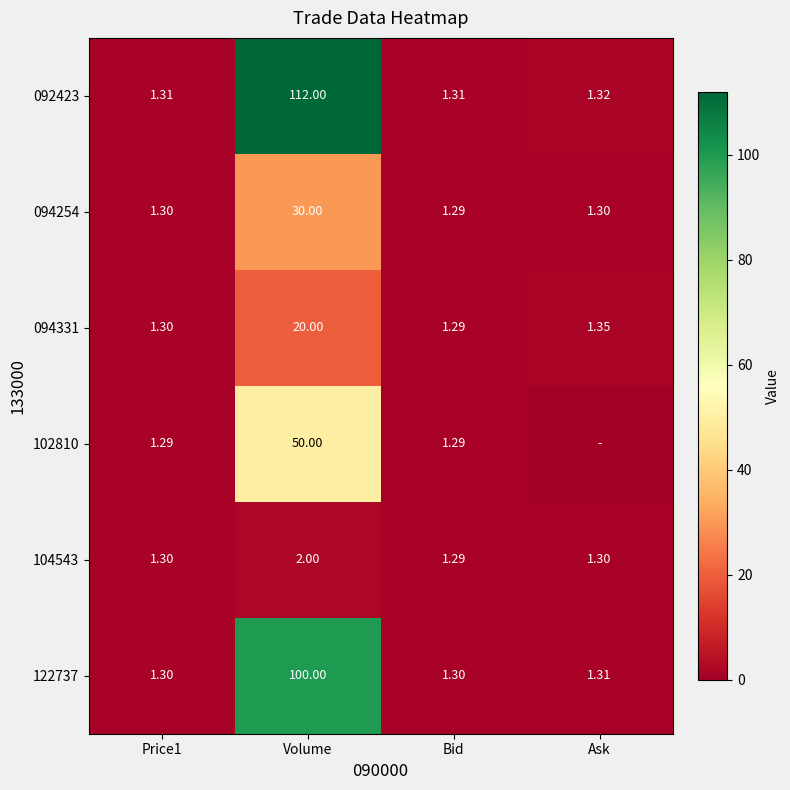

True or false: 092423 has a value of 0.7 at Bid.

False